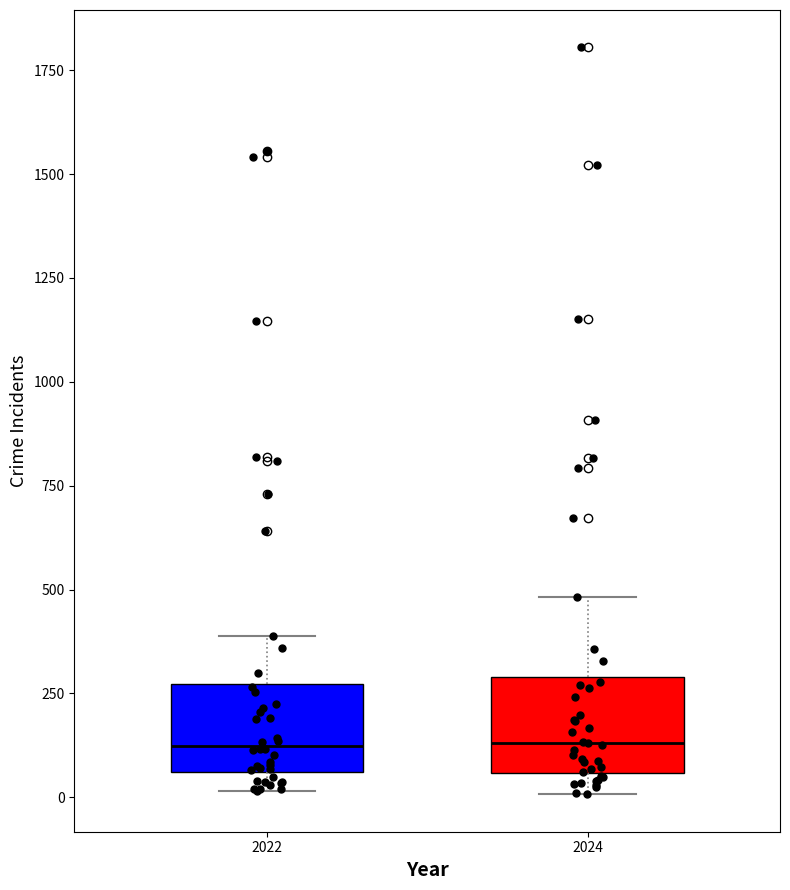

Reading left to right, read every box against the y-axis: the position of its median line, the range the box covers, and the ends of its whiskers. The values are not printed on the chart, so give them approximately, as read against the axis.

2022: median 100, box 50 to 250, whiskers 0 to 400
2024: median 150, box 50 to 300, whiskers 0 to 500